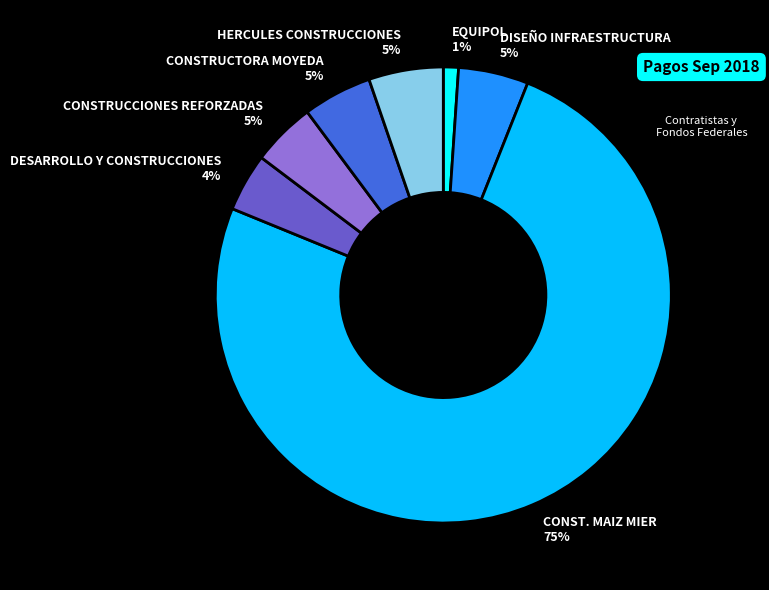

To the nearest percent, what is the difference between the DISEÑO INFRAESTRUCTURA and DESARROLLO Y CONSTRUCCIONES slice percentages?

1%